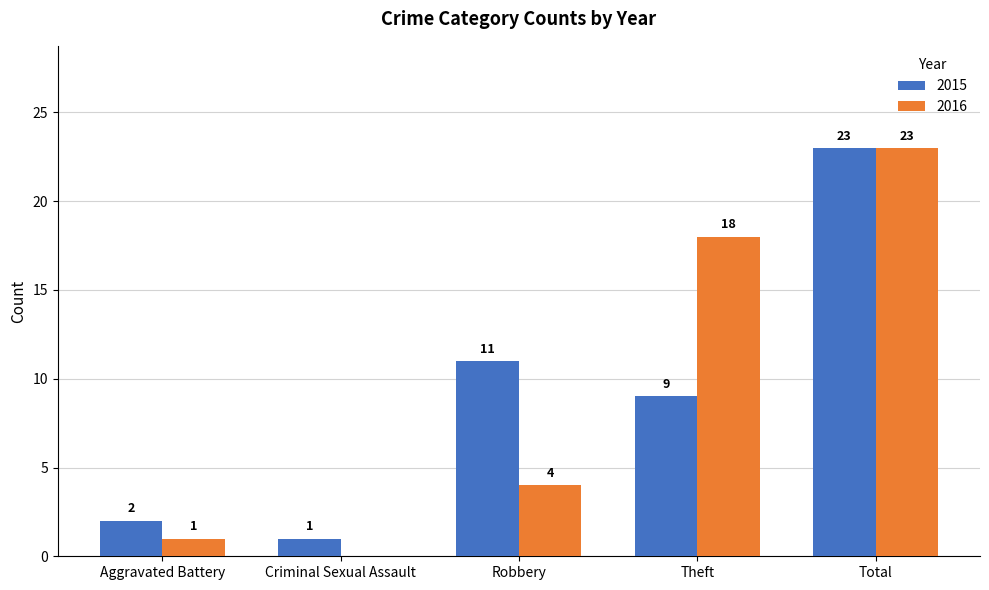

Between Criminal Sexual Assault and Robbery, which series saw the biggest shift?

2015